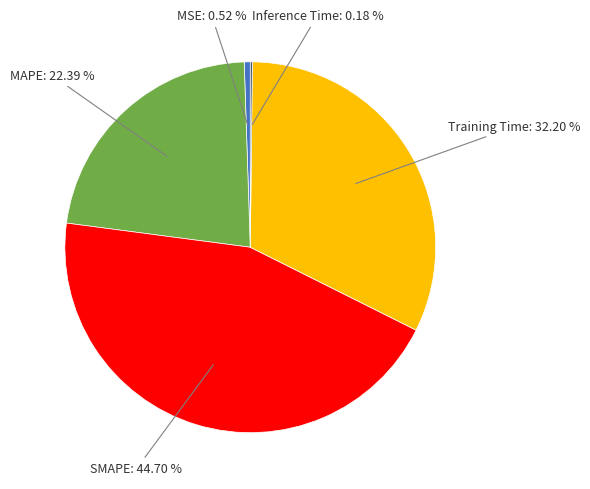

Is there a majority slice in this chart?

No